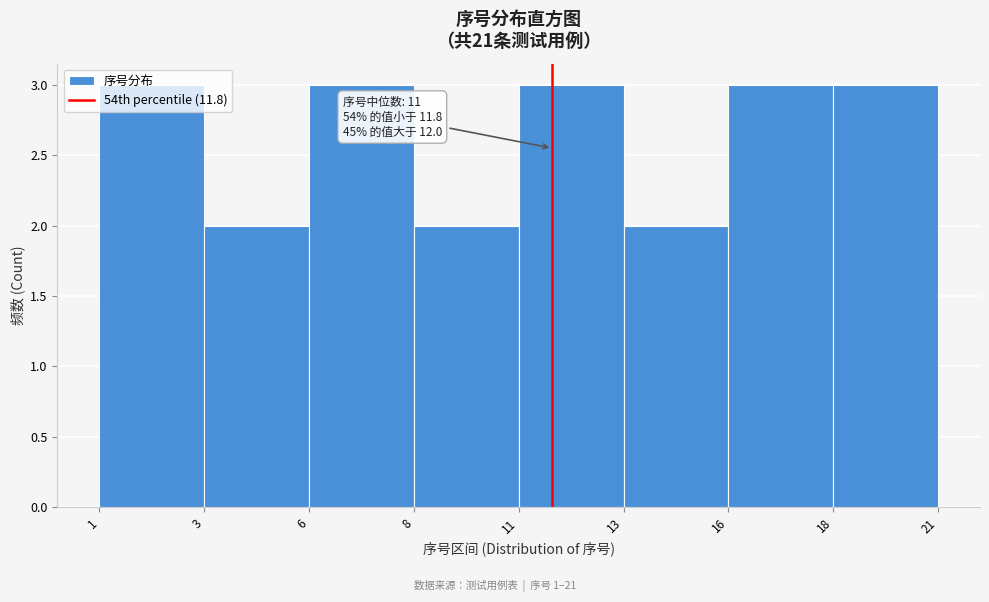

Which has a higher value, 8 or 11?

11